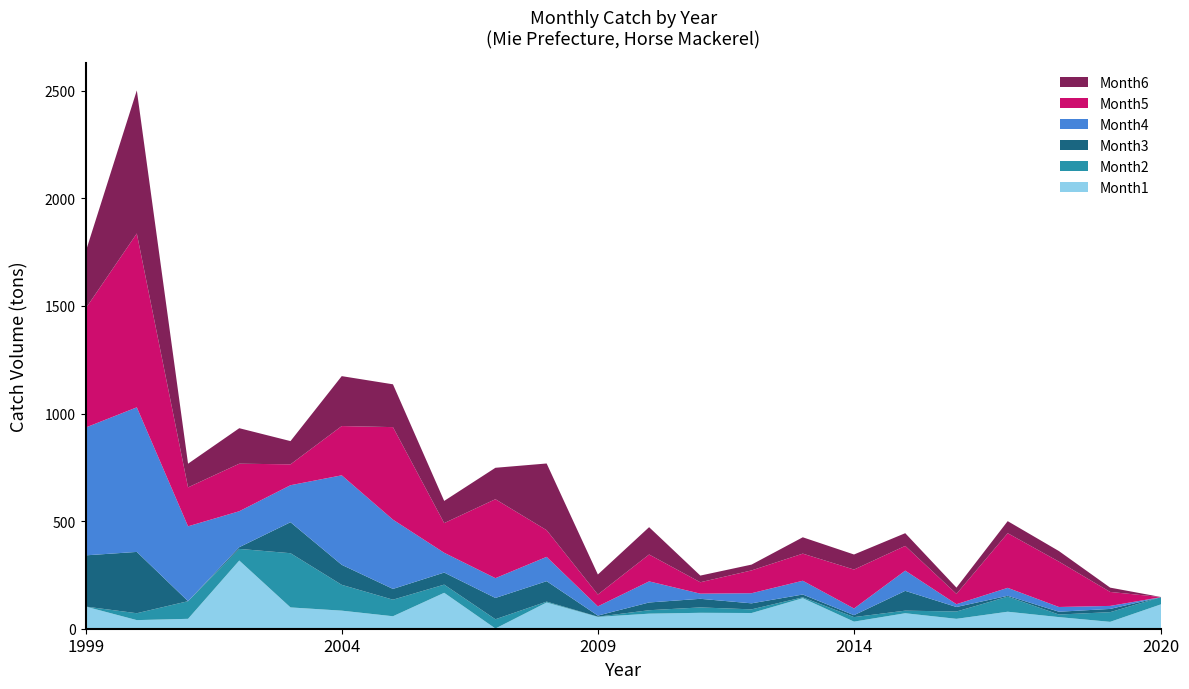

Reading right to left, transcribe all the data shown in this chart.

Month1: 114	32	54	79	46	72	33	142	73	74	70	55	122	1	167	58	84	99	317	46	40	103
Month2: 33	45	12	70	34	12	21	4	17	25	16	1	4	43	38	77	120	252	54	82	32	0
Month3: 0	15	13	4	21	92	9	13	28	40	36	5	95	99	56	50	93	144	8	0	285	238
Month4: 0	14	22	37	13	94	31	64	47	24	98	43	113	92	92	322	416	172	167	348	672	594
Month5: 0	65	211	254	48	115	181	126	106	53	125	55	124	367	138	430	229	97	221	181	808	553
Month6: 0	20	49	56	29	59	70	76	27	31	127	93	310	146	103	199	232	108	165	110	665	263